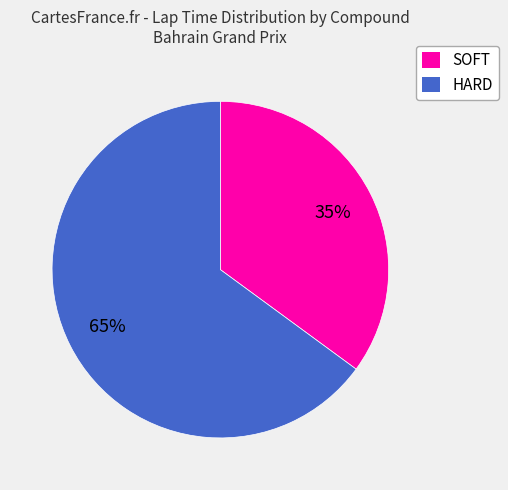

Rank the categories by value from lowest to highest.

SOFT, HARD